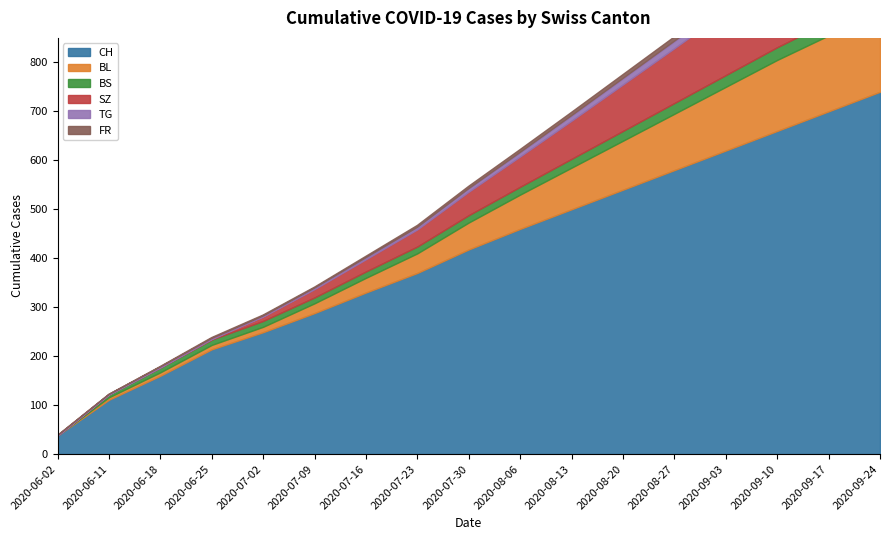

Which has a higher value, 2020-06-11 or 2020-08-20?

2020-08-20